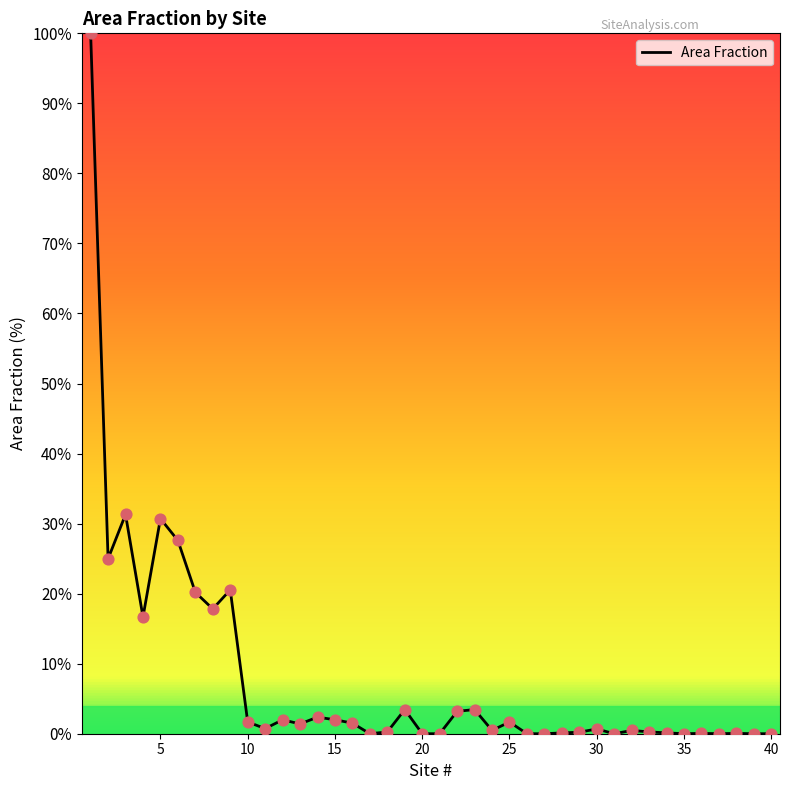

What is the maximum value shown in the chart?

100.0